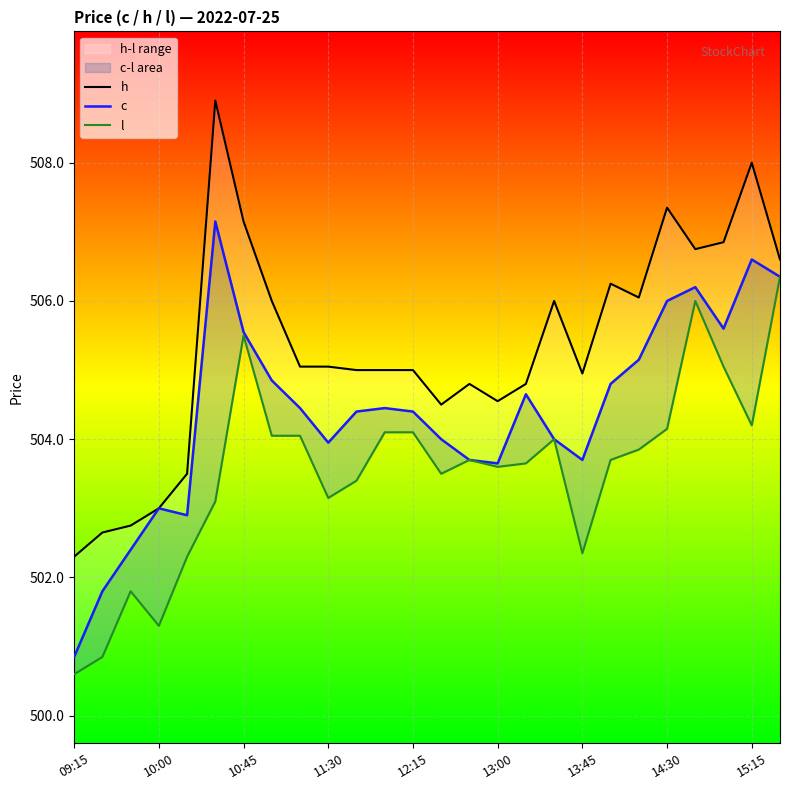

True or false: h has a value of 879.5 at 12:15.

False